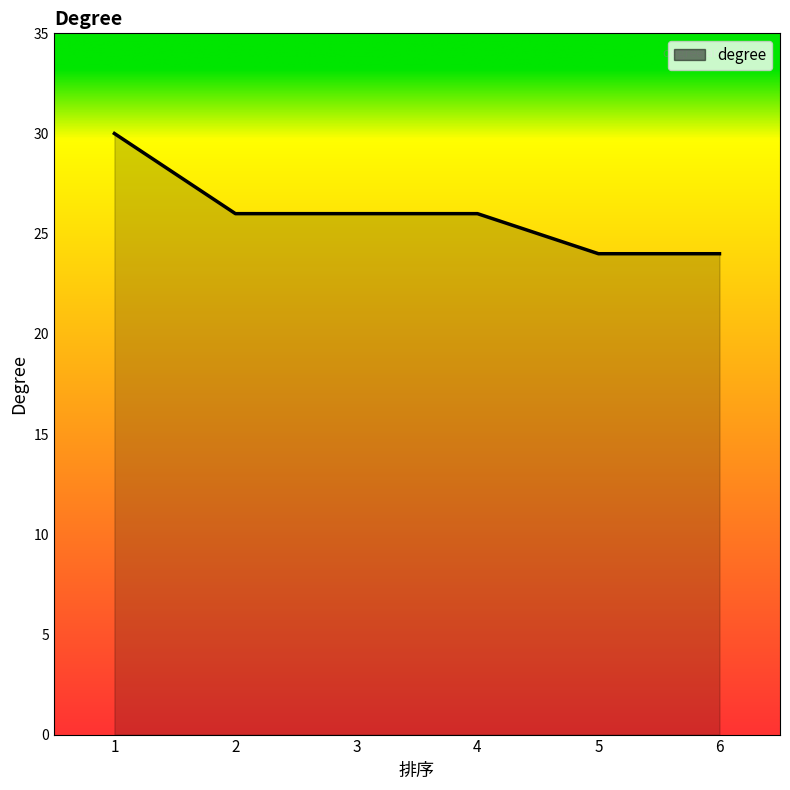

How many lines are shown in the chart?

1